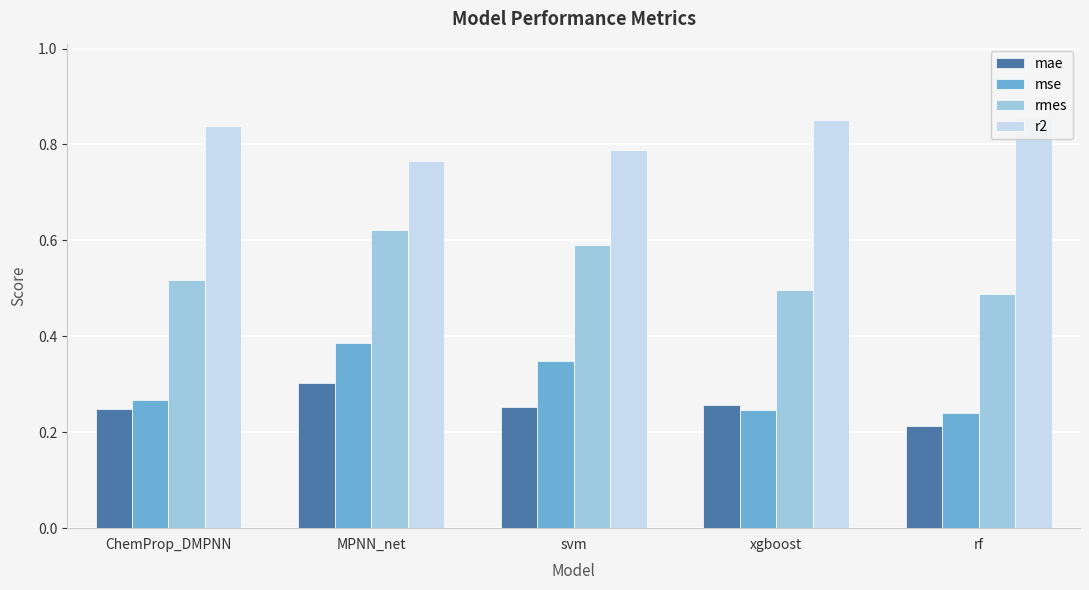

At which label does r2 reach its minimum?

MPNN_net